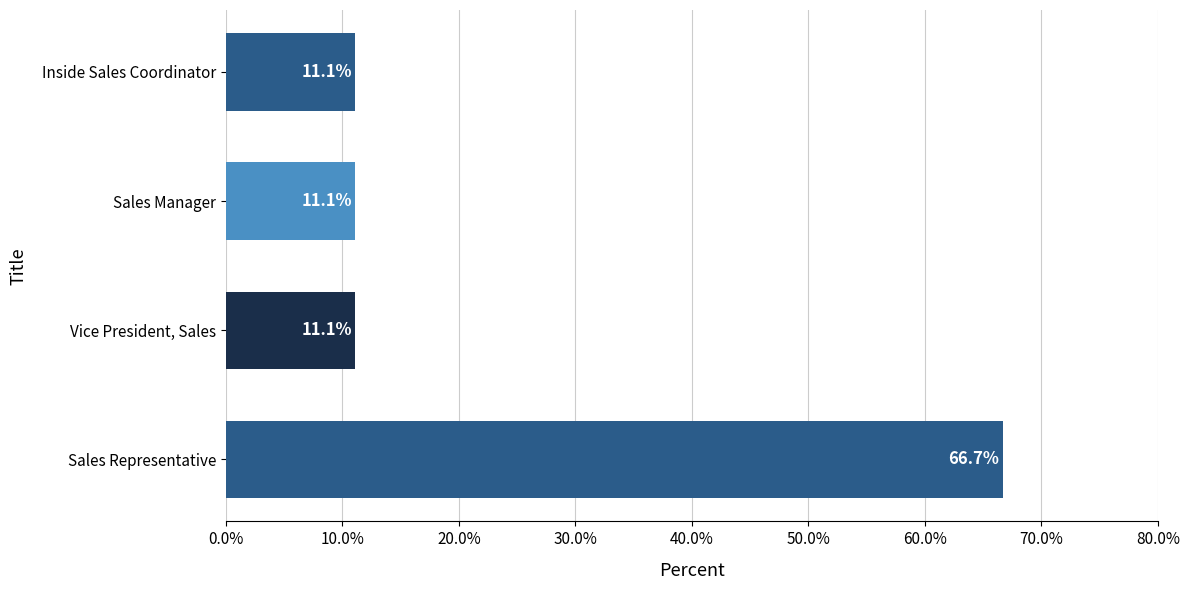

Is it true that the value at Inside Sales Coordinator is 2.5?

False